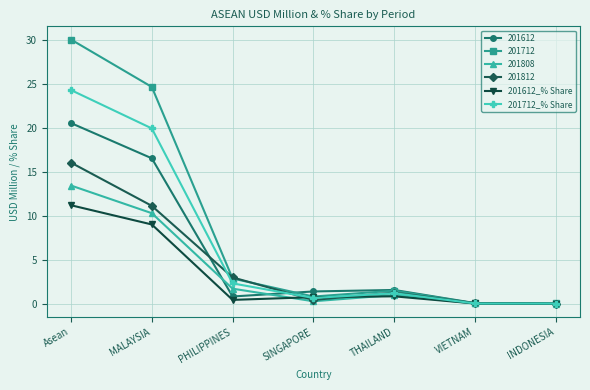

What are all the series names shown in the legend?

201612, 201712, 201808, 201812, 201612_% Share, 201712_% Share